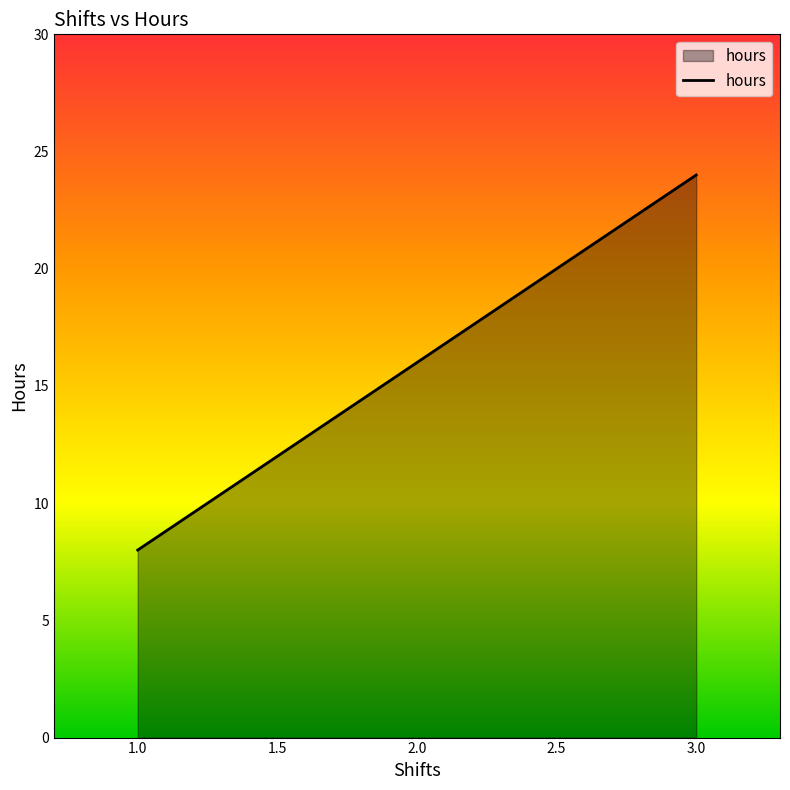

The chart shows a value of 8 at 1.0. True or false?

True